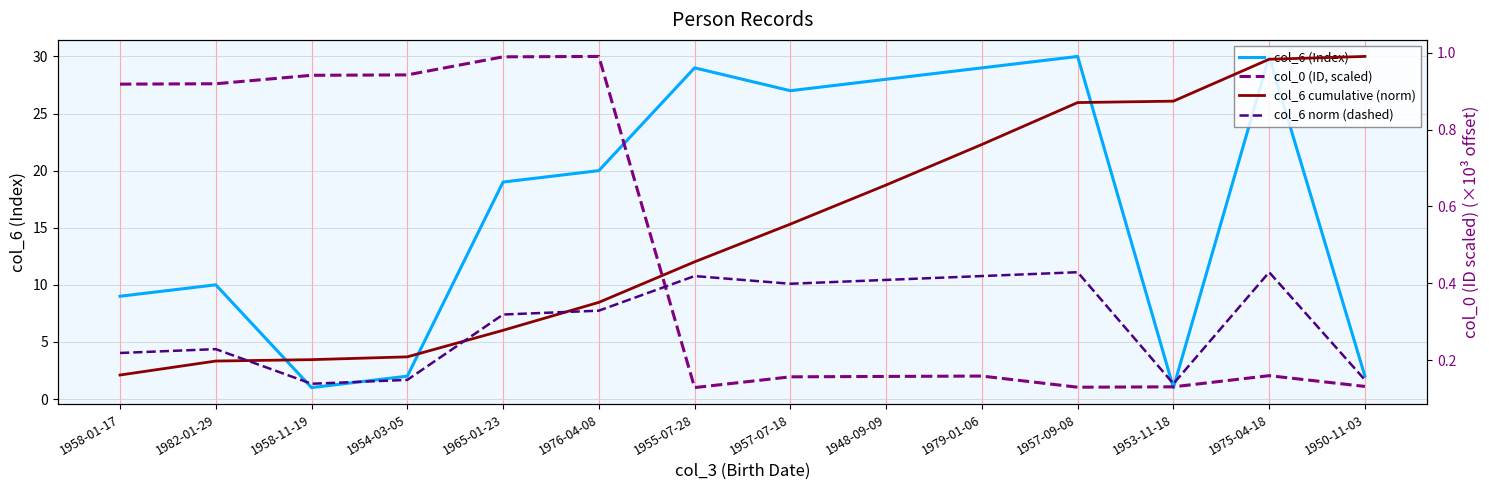

True or false: col_6 (Index) has a value of 1.0 at 1958-11-19.

True